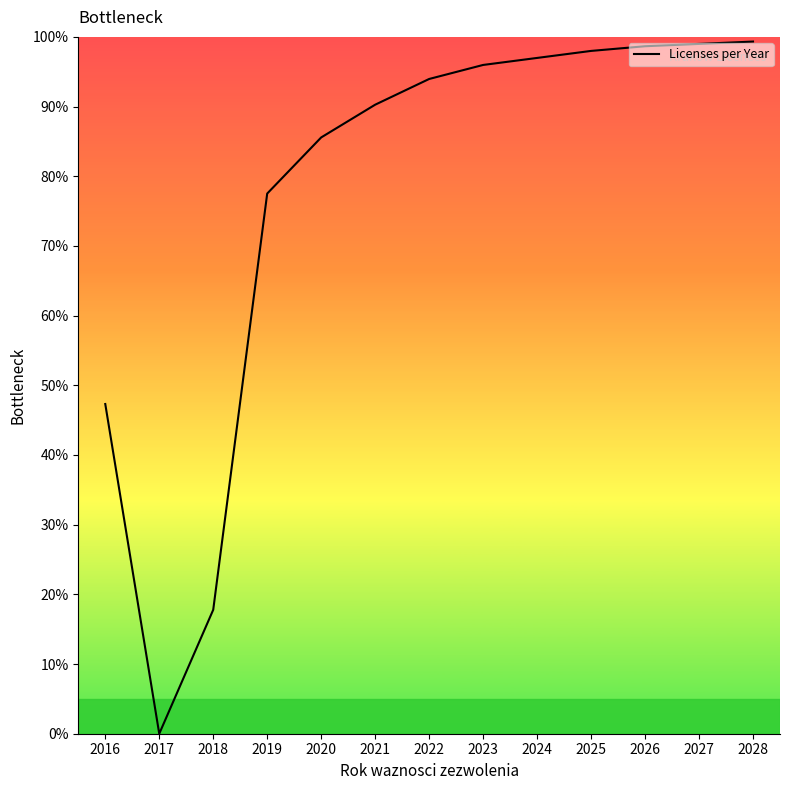

Reading right to left, transcribe all the data shown in this chart.

2028=99.3	2027=99.0	2026=98.7	2025=98.0	2024=97.0	2023=96.0	2022=94.0	2021=90.3	2020=85.6	2019=77.5	2018=17.8	2017=0.0	2016=47.3